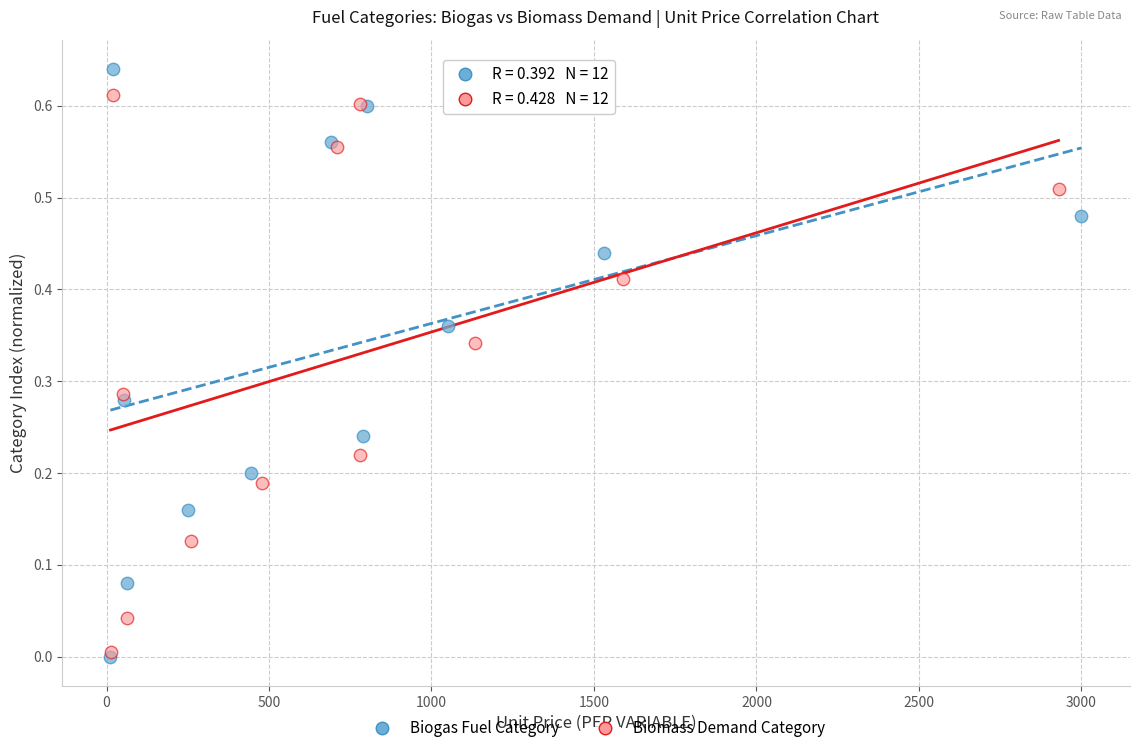

Which series reaches the maximum Y coordinate?

Biogas Fuel Category